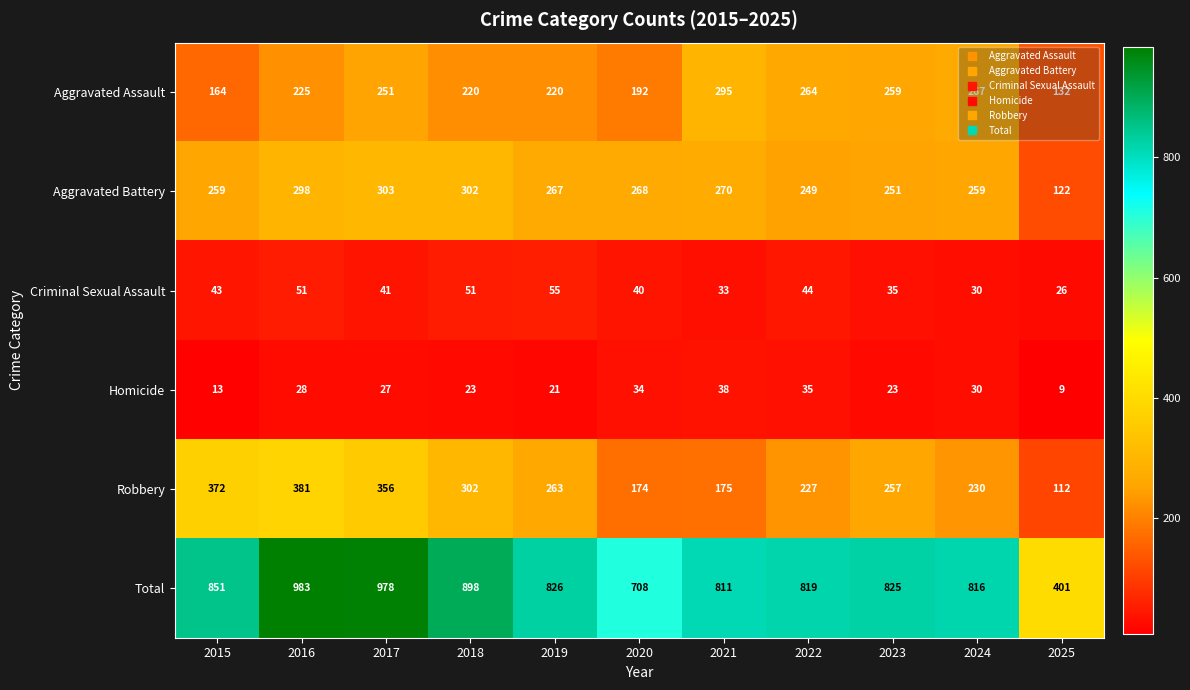

Rank the series by their maximum value, from highest to lowest.

Total, Robbery, Aggravated Battery, Aggravated Assault, Criminal Sexual Assault, Homicide